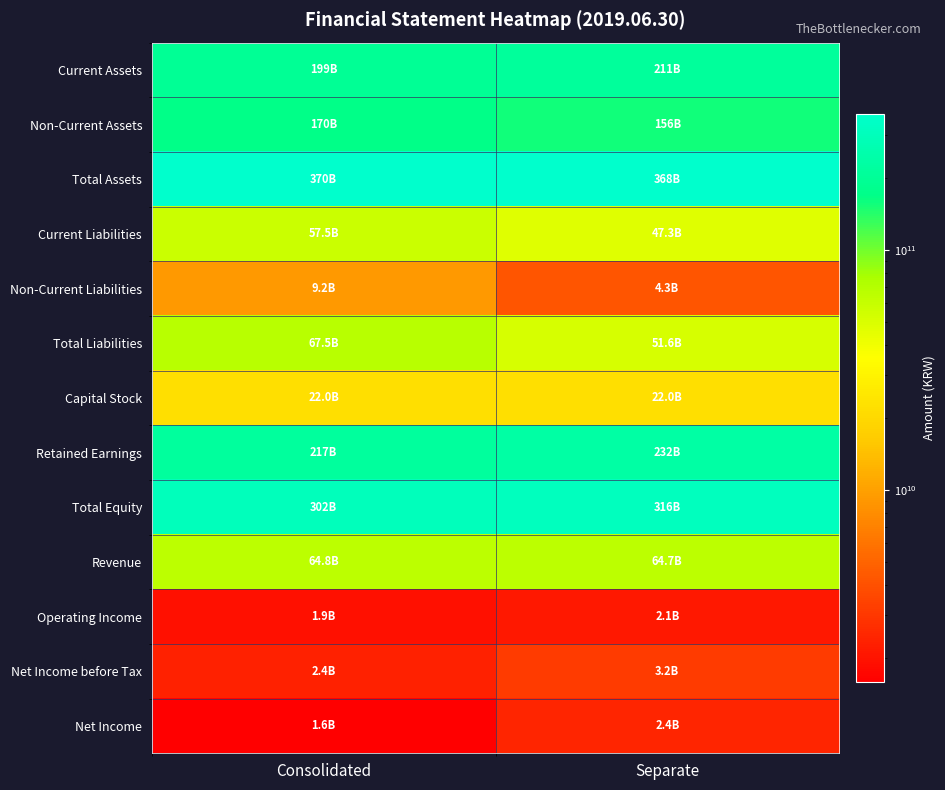

Count the number of categories in the chart.

2